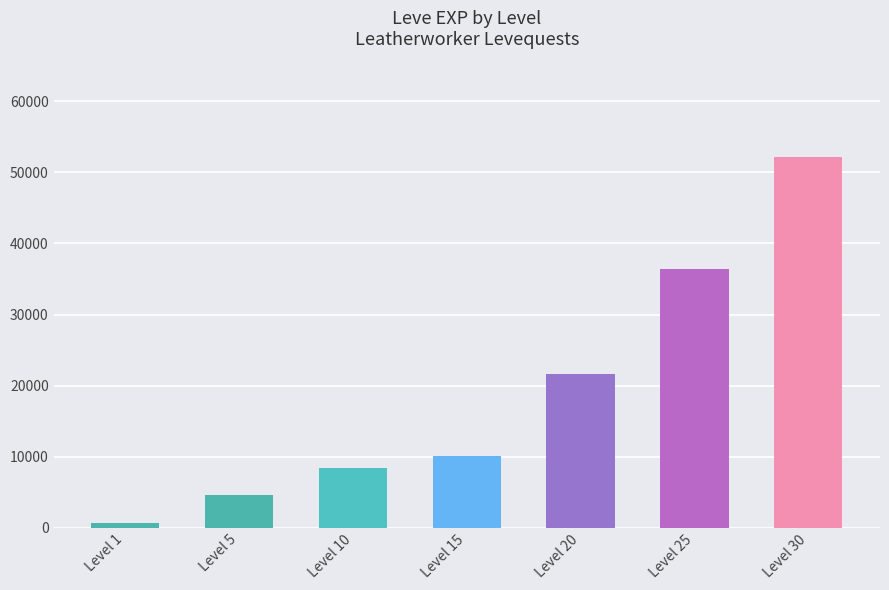

What is the value of the 2nd bar from the left?

4660